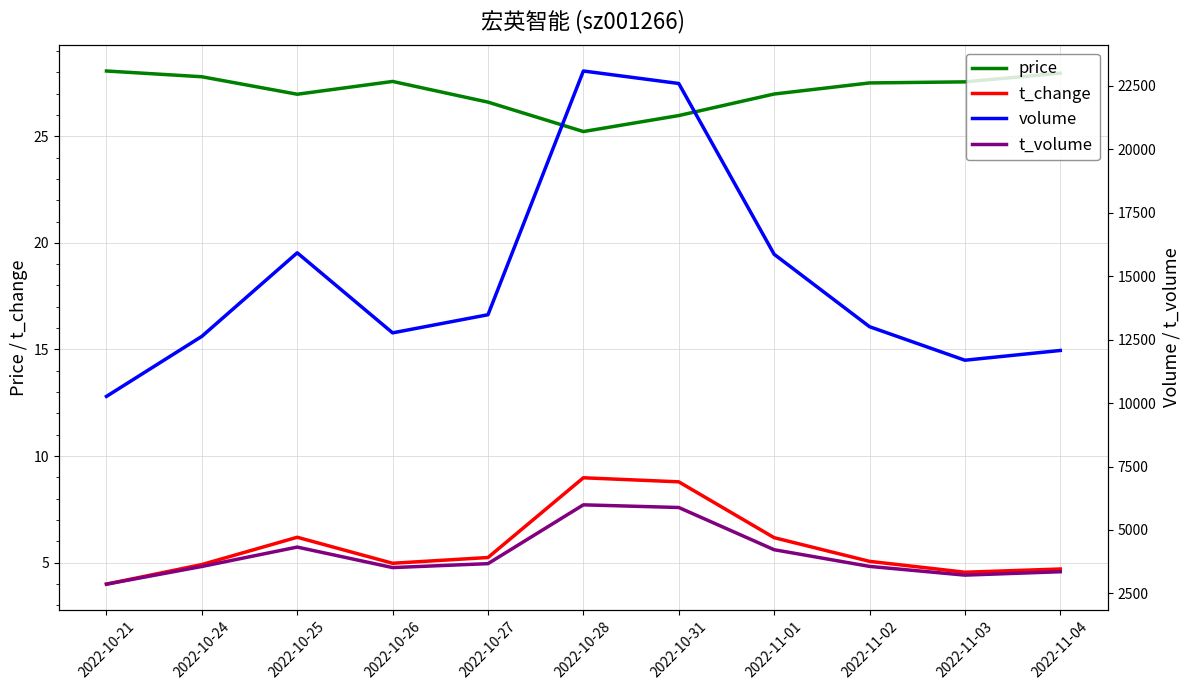

What is the label of the 8th point from the left?

2022-11-01